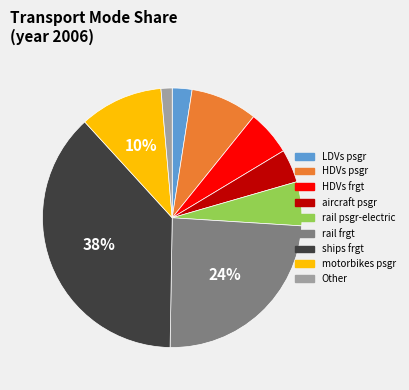

To the nearest percent, what is the average slice percentage?

11%